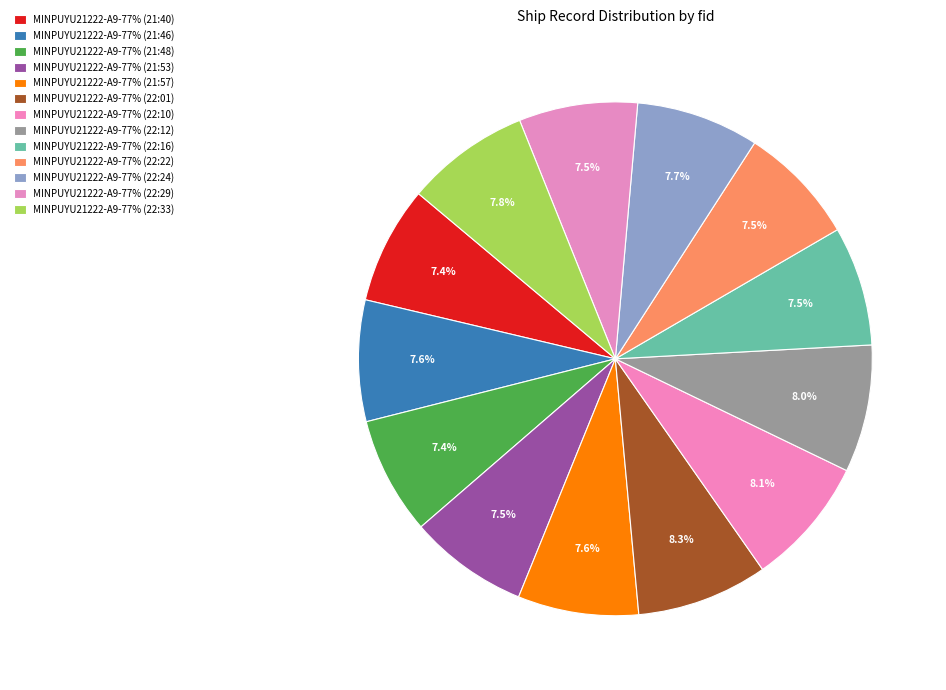

Is it true that MINPUYU21222-A9-77% (21:57) is 8% of the pie?

True